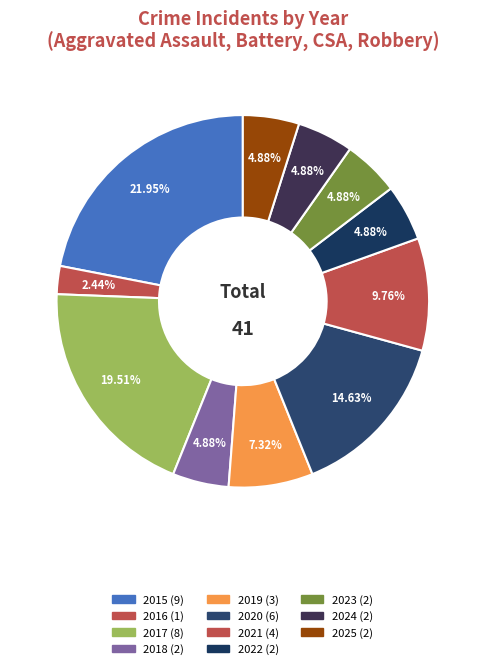

Count the number of slices in the pie.

11